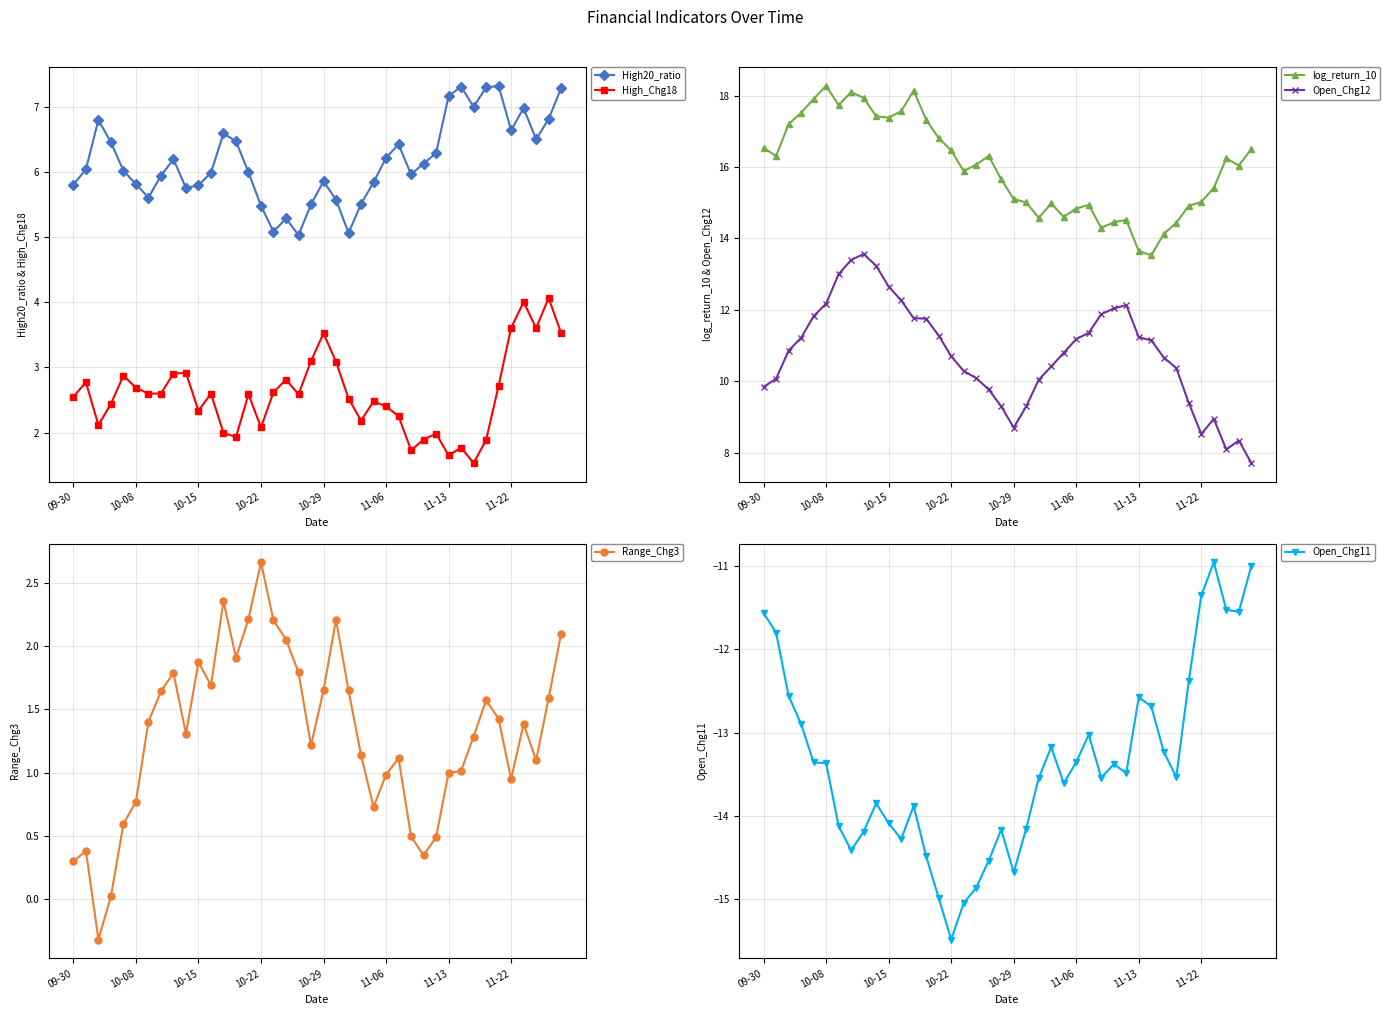

Read the High_Chg18 value at 23.

2.2